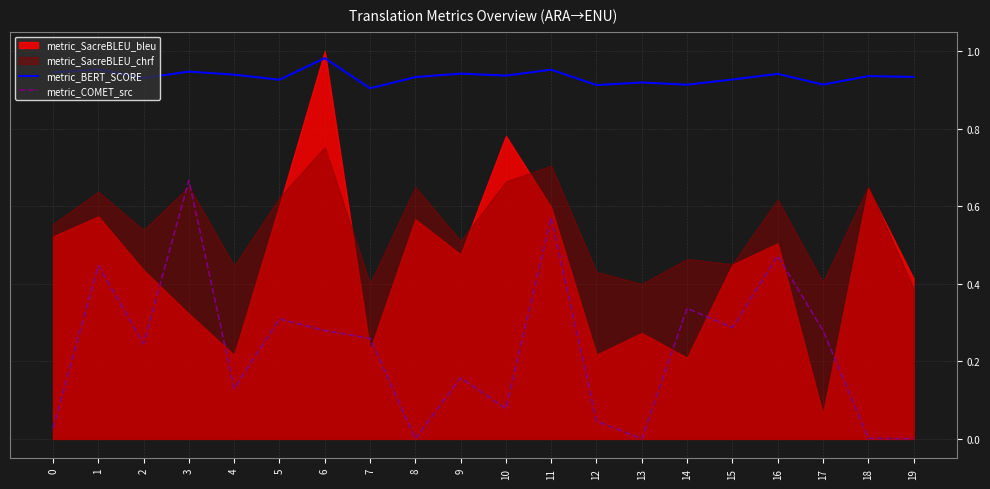

How many categories are shown in the chart?

20